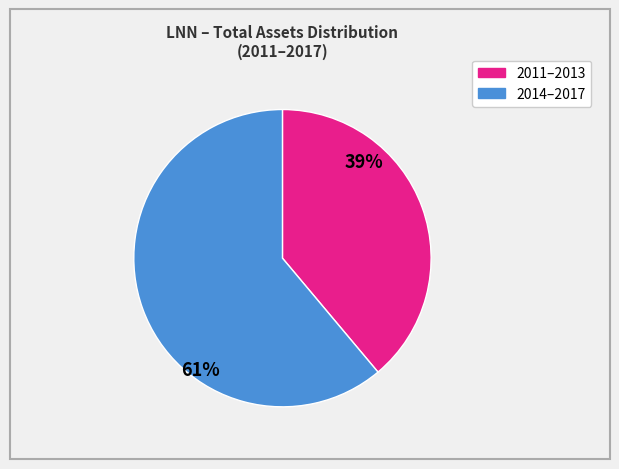

Is there any slice that represents more than half of the pie?

Yes